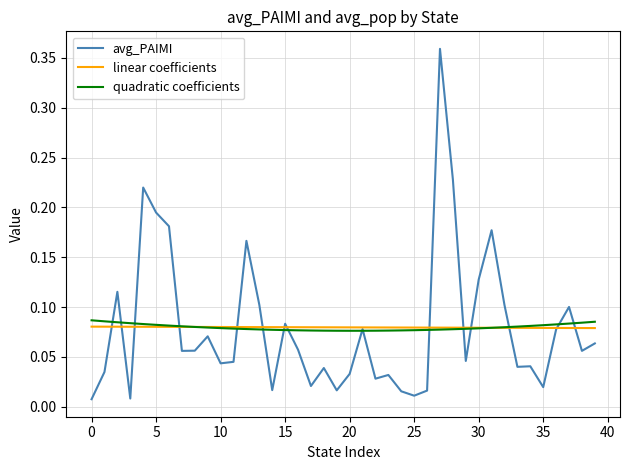

Which series has the widest spread of values?

avg_PAIMI